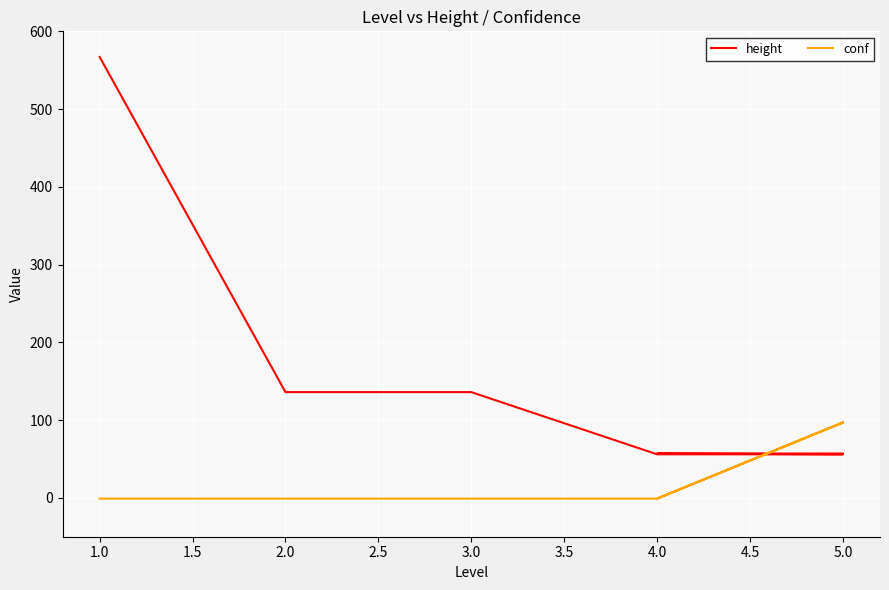

How many lines are shown in the chart?

2